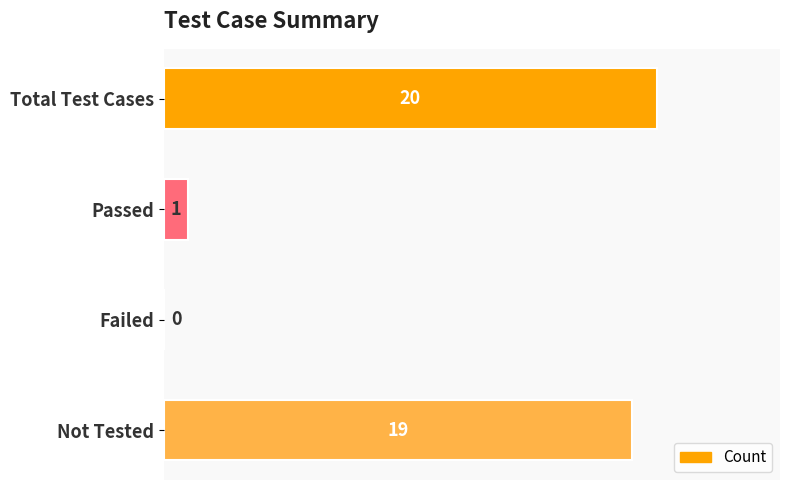

Reading top to bottom, transcribe all the data shown in this chart.

Total Test Cases=20	Passed=1	Failed=0	Not Tested=19